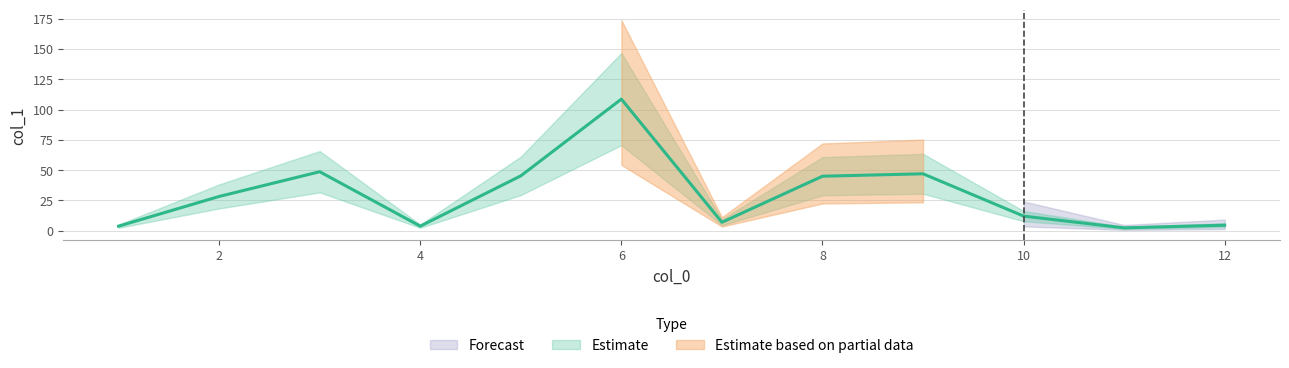

Rank the categories by value from lowest to highest.

11, 1, 4, 12, 7, 10, 2, 8, 5, 9, 3, 6